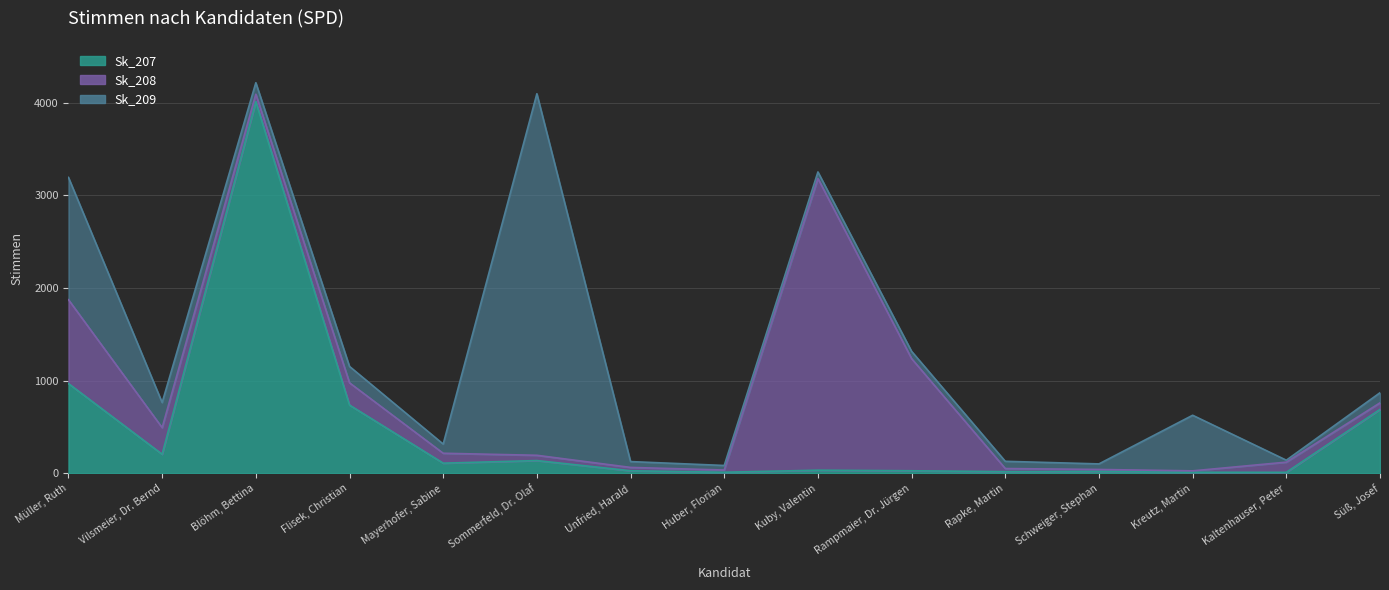

What is the value of the Sk_209 point at the 2nd from the left?

271